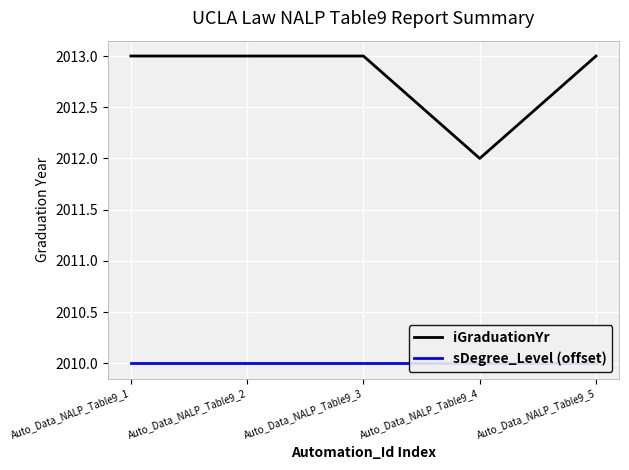

Rank the series by their maximum value, from highest to lowest.

iGraduationYr, sDegree_Level (offset)